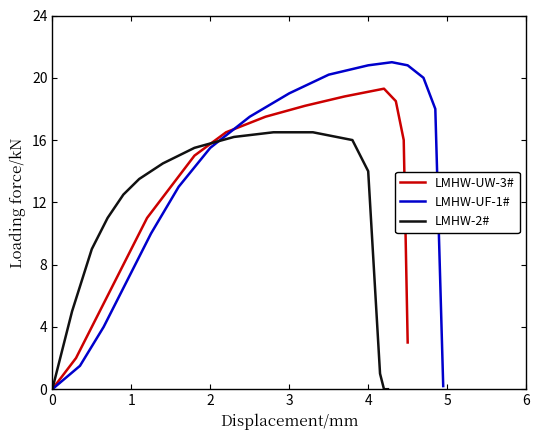

How many lines are shown in the chart?

3